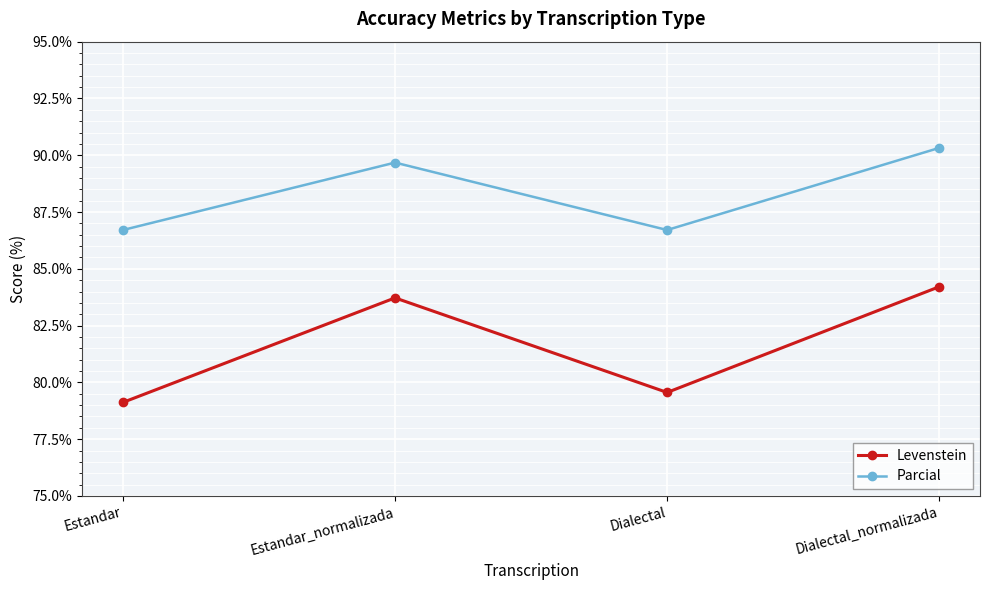

True or false: Parcial and Levenstein cross at least once.

False